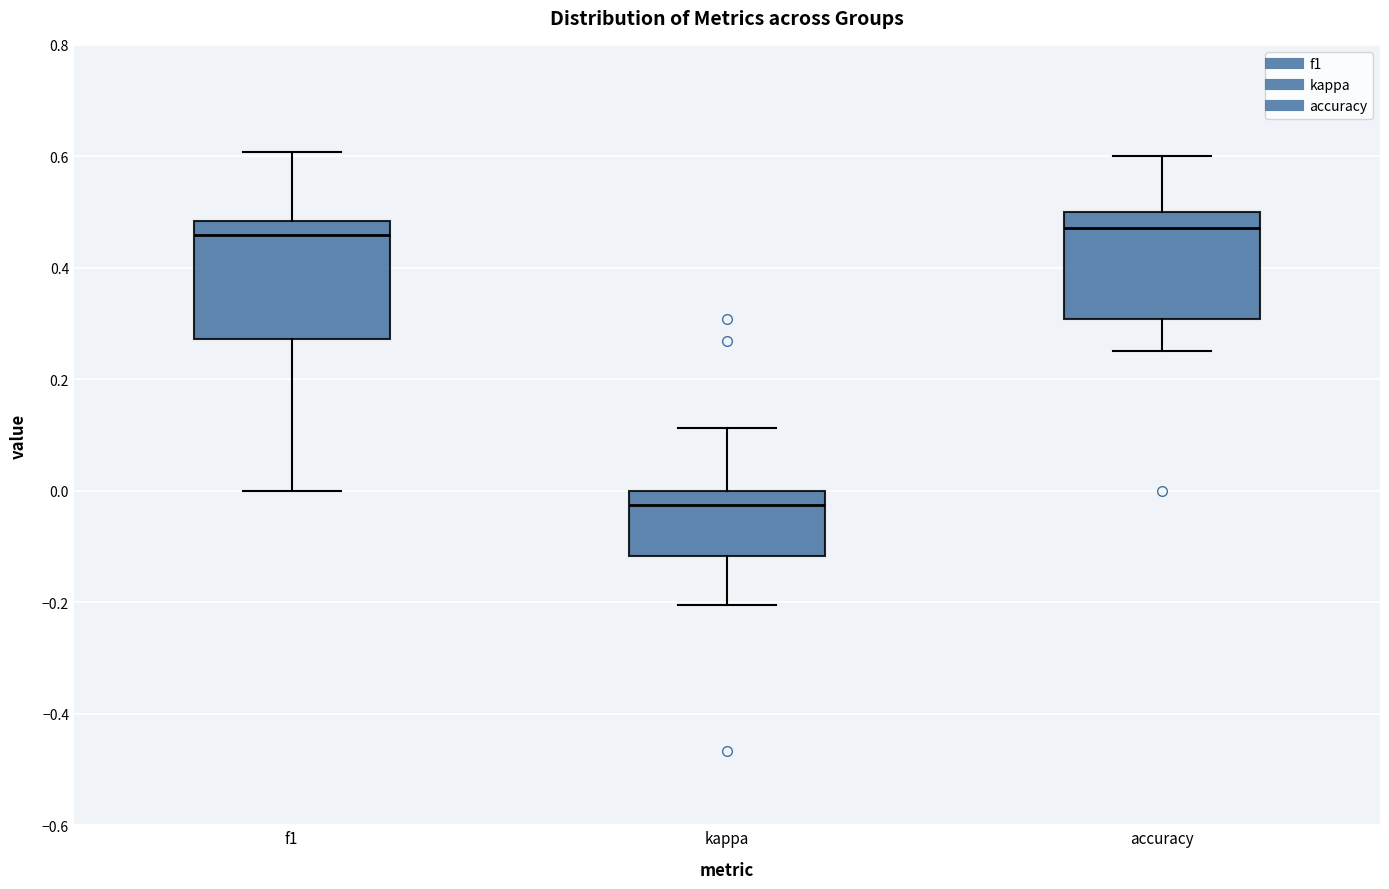

Where is the upper edge of the box for accuracy on the y-axis? The values are not printed on the chart, so give them approximately, as read against the axis.

0.50